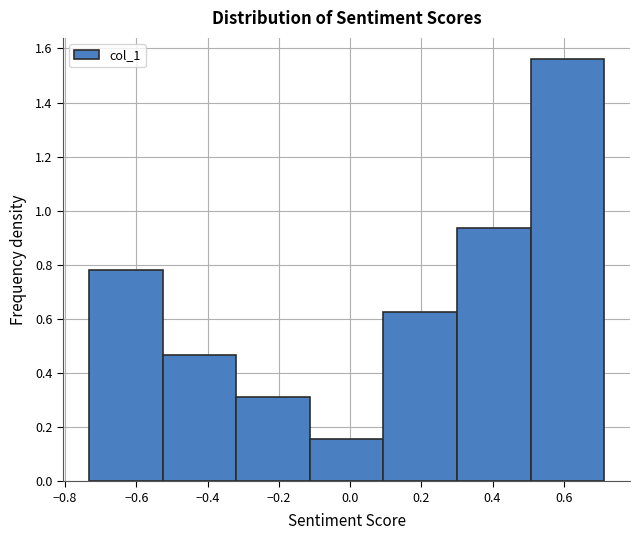

Reading left to right, list every bar in this chart as the range it spans on the x-axis followed by its height. Neither the bar edges nor the heights are printed on the chart, so give them approximately, as read against the axes.

-0.74 to -0.52: 0.78
-0.52 to -0.32: 0.46
-0.32 to -0.12: 0.32
-0.12 to 0.10: 0.16
0.10 to 0.30: 0.62
0.30 to 0.50: 0.94
0.50 to 0.72: 1.56